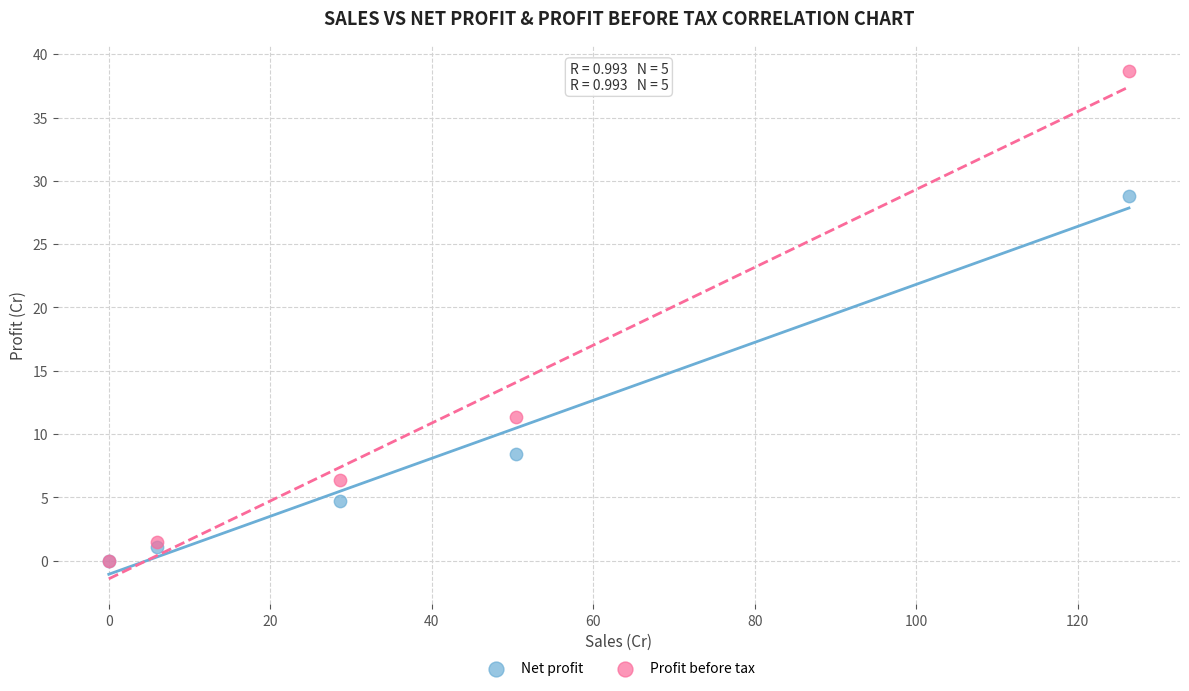

Across all series, what Y value is closest to 19?

11.4